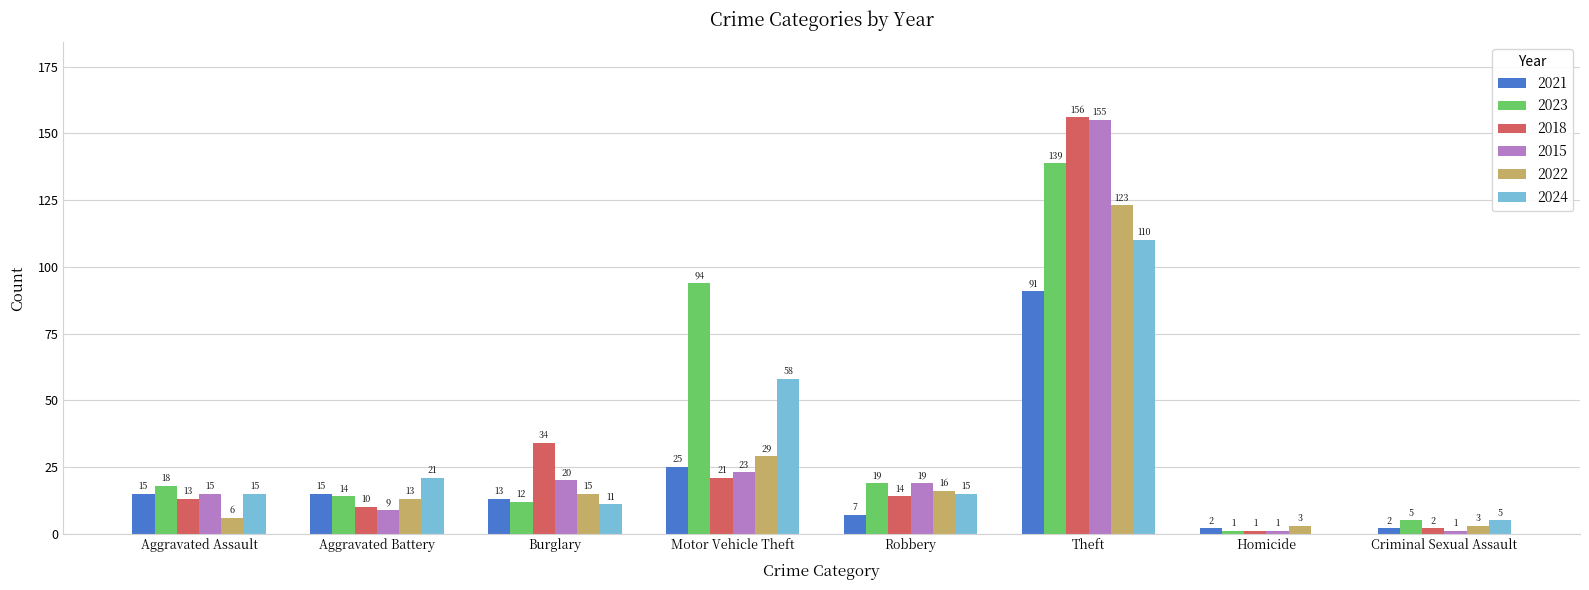

What is the sum of all 2022 values?

208